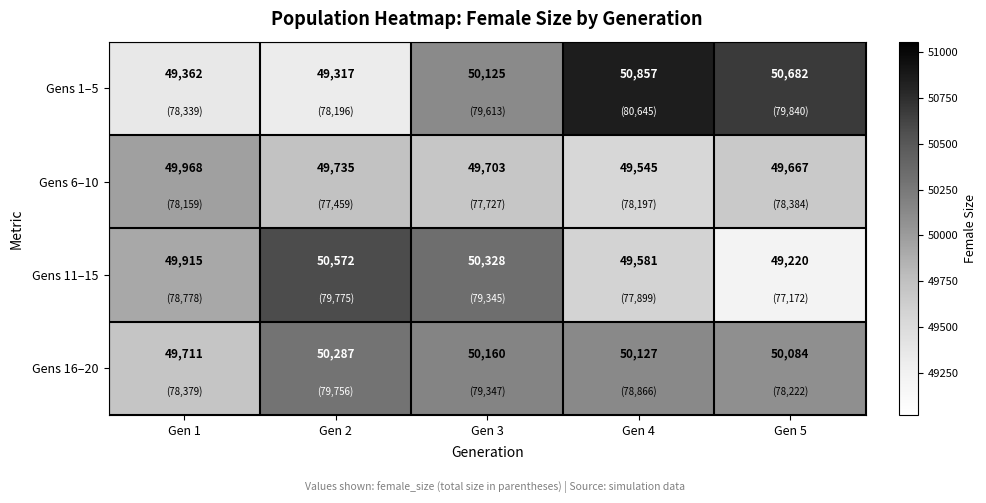

What is the approximate value of Gens 16–20 at Gen 2?

50287